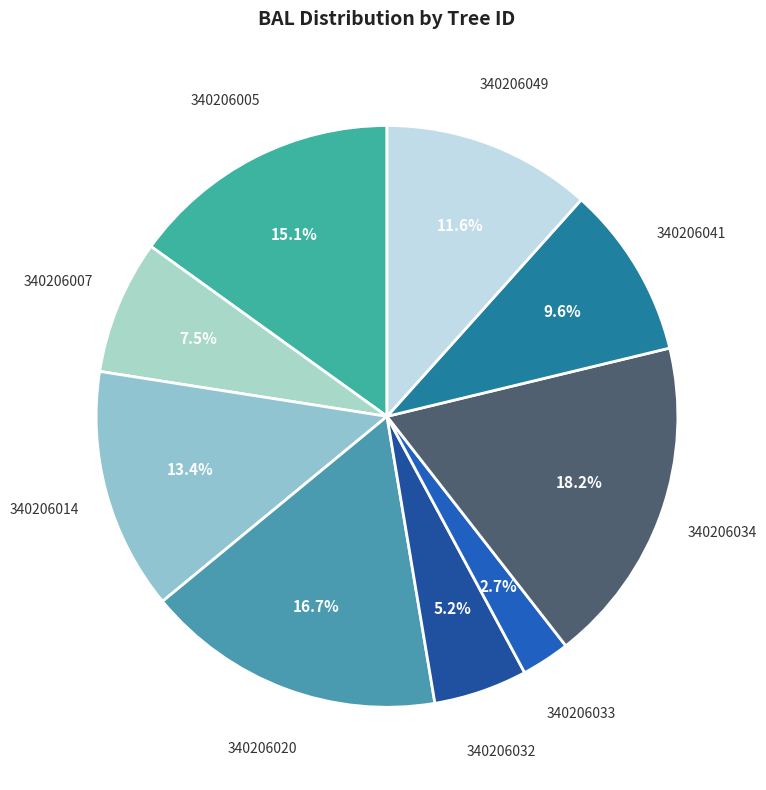

Rank the categories by value from highest to lowest.

340206034, 340206020, 340206005, 340206014, 340206049, 340206041, 340206007, 340206032, 340206033